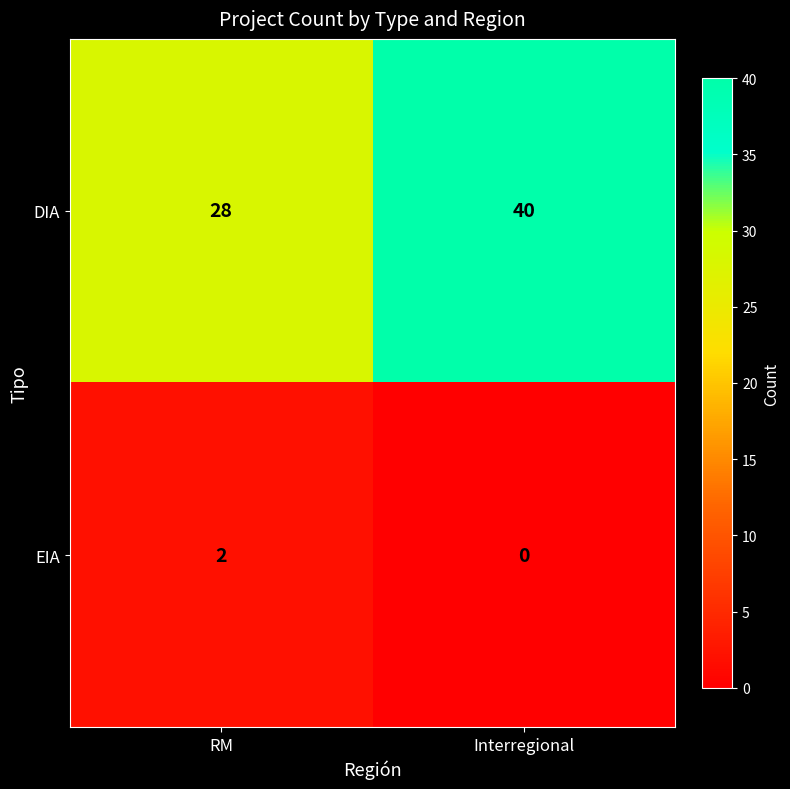

The EIA series shows 2 at RM. True or false?

True